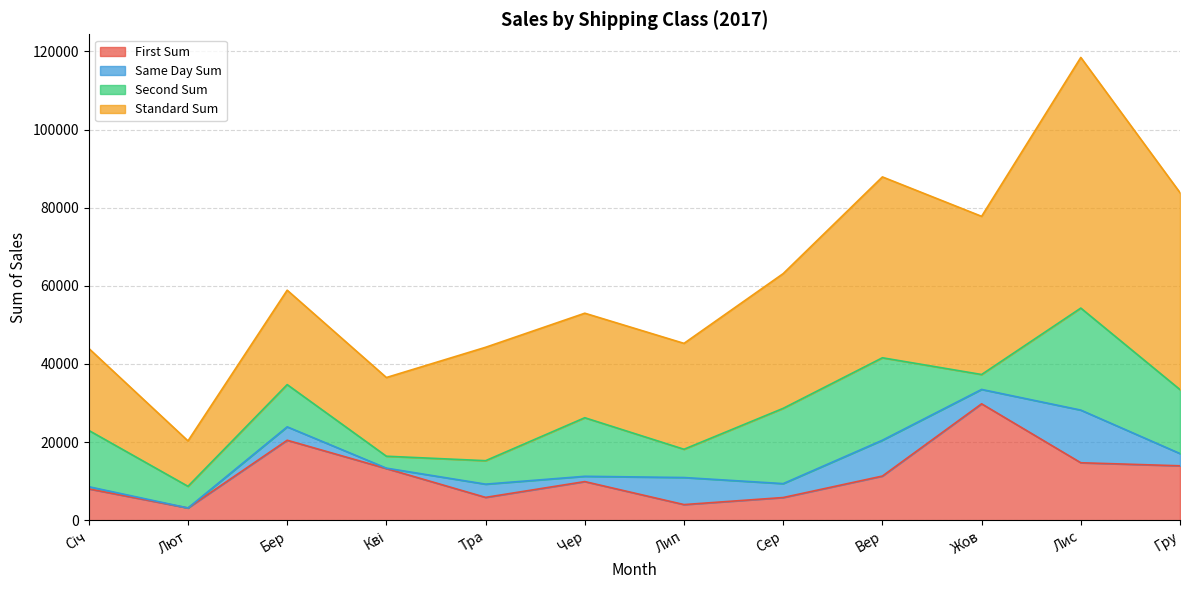

Reading left to right, extract all data points from this chart.

First Sum: Січ=8020.5	Лют=3137.8	Бер=20471.3	Кві=13223.6	Тра=5844.6	Чер=9890.0	Лип=4001.9	Сер=5808.5	Вер=11301.9	Жов=29794.9	Лис=14709.7	Гру=13929.7
Same Day Sum: Січ=556.9	Лют=0.0	Бер=3428.9	Кві=106.1	Тра=3386.8	Чер=1350.6	Лип=6924.9	Сер=3561.3	Вер=9174.8	Жов=3680.7	Лис=13476.1	Гру=3128.8
Second Sum: Січ=14409.8	Лют=5540.3	Бер=10808.3	Кві=3049.9	Тра=6004.6	Чер=14991.1	Лип=7234.5	Сер=19267.3	Вер=21098.9	Жов=3817.7	Лис=26108.5	Гру=16370.6
Standard Sum: Січ=20984.2	Лют=11623.0	Бер=24163.9	Кві=20141.9	Тра=29025.2	Чер=26750.1	Лип=27103.1	Сер=34483.8	Вер=46291.1	Жов=40483.6	Лис=64153.5	Гру=50400.2